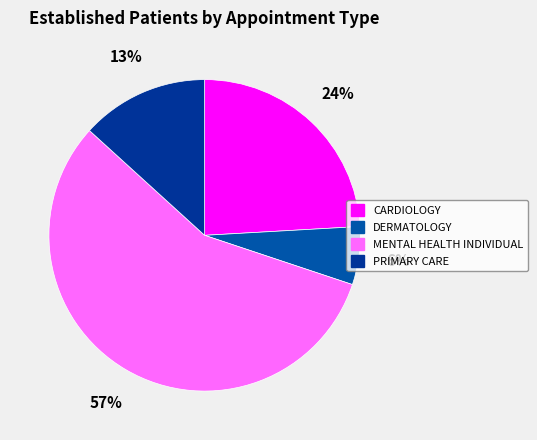

How many slices are in this pie chart?

4